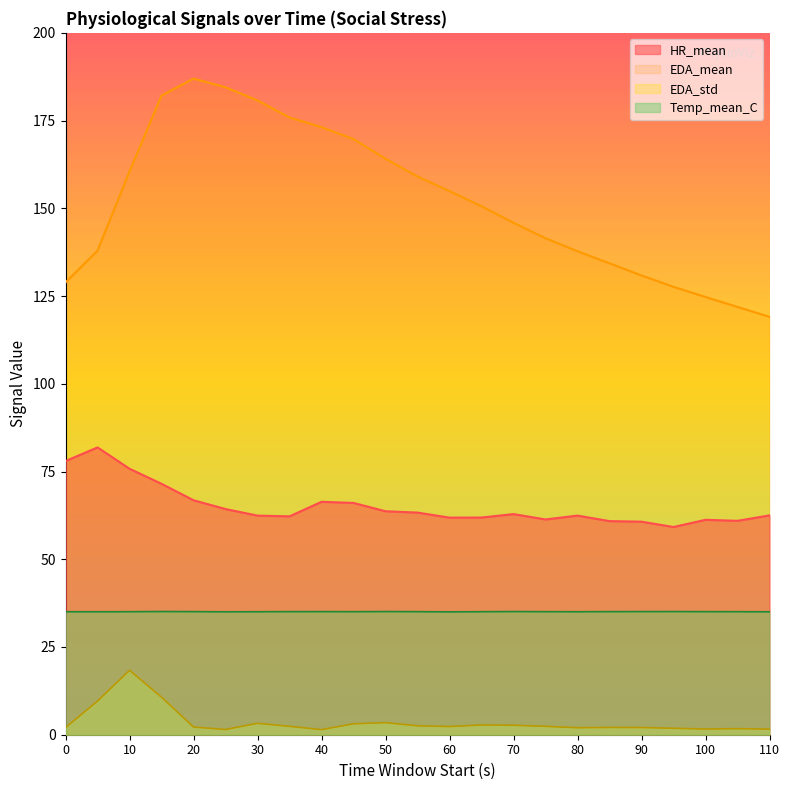

True or false: Temp_mean_C and HR_mean cross at least once.

False